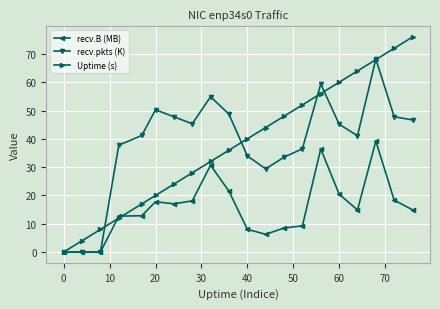

True or false: Uptime (s) and recv.pkts (K) intersect in this chart.

True